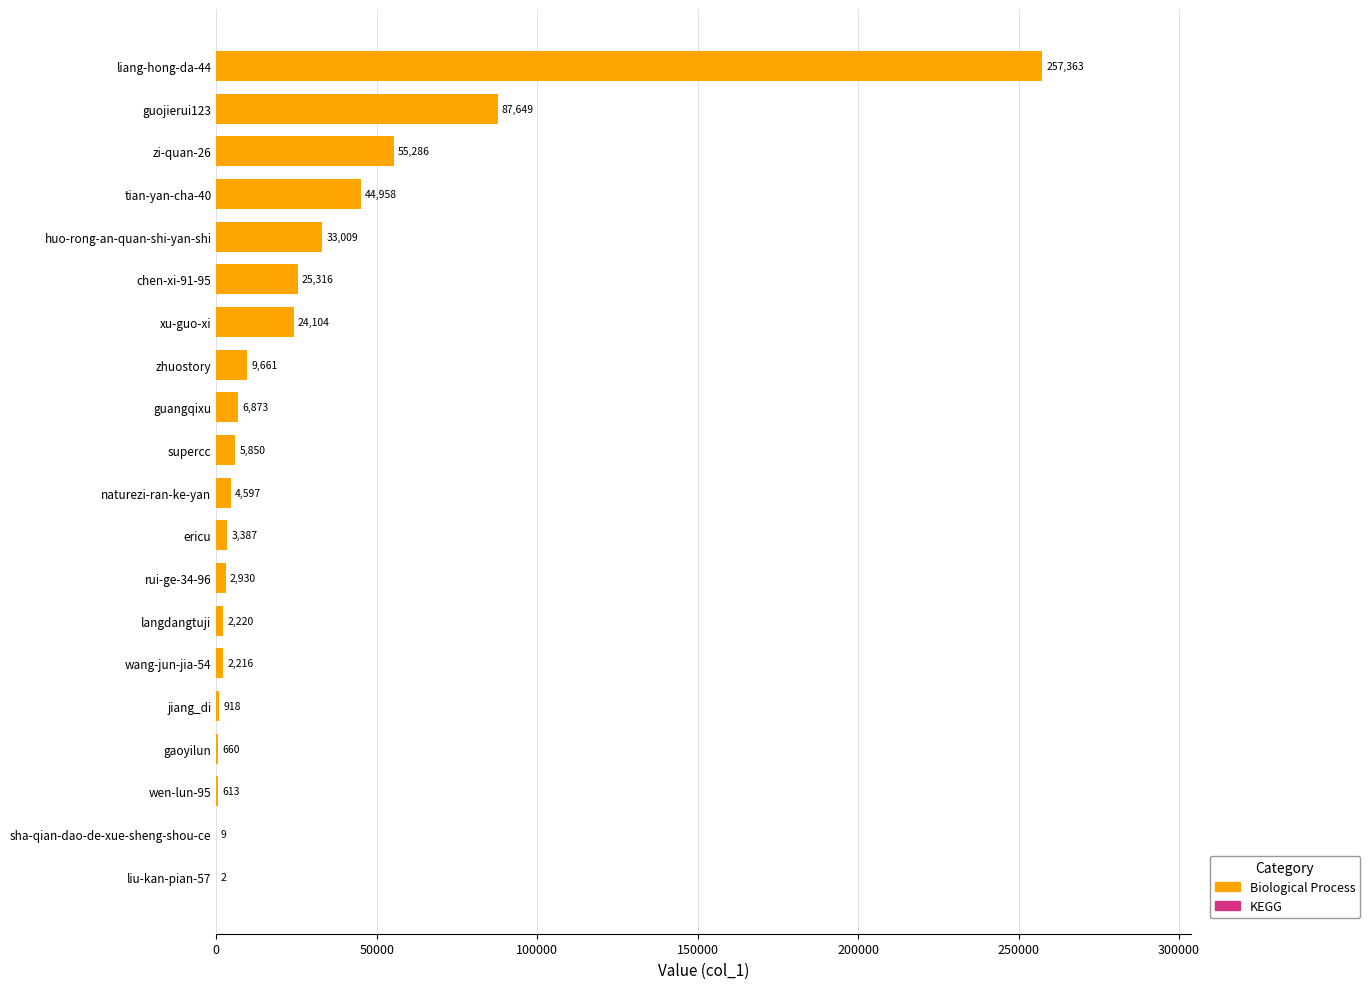

True or false: the data shows 2 at liu-kan-pian-57.

True